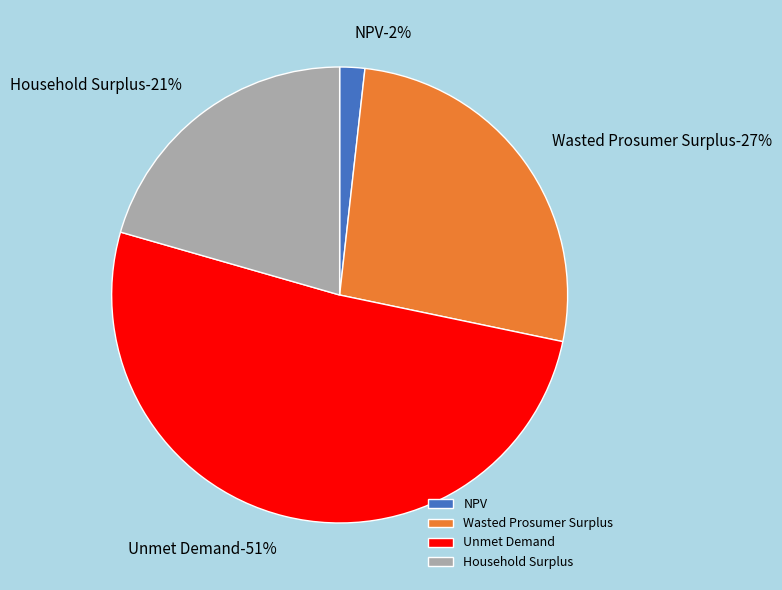

What is the change in value from Wasted Prosumer Surplus to Unmet Demand?

+16836922.3